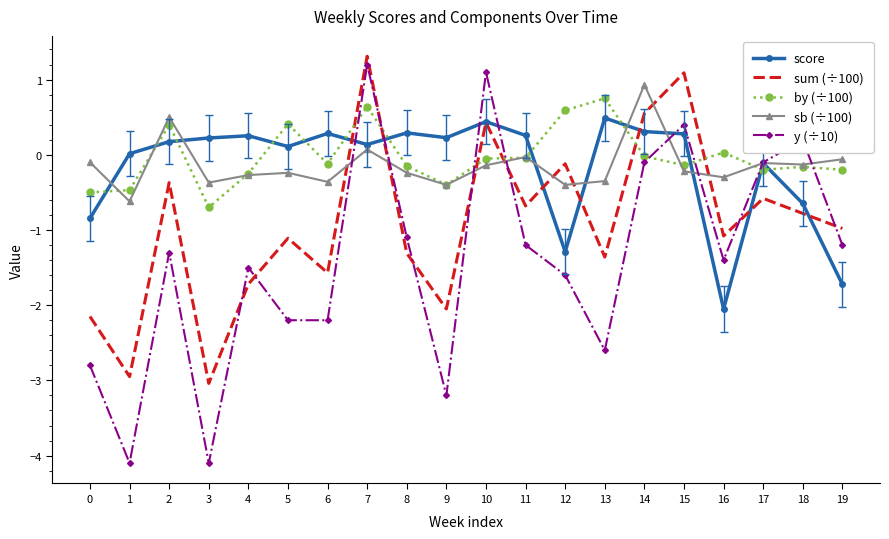

What is the total value across all series at 18?

-1.5